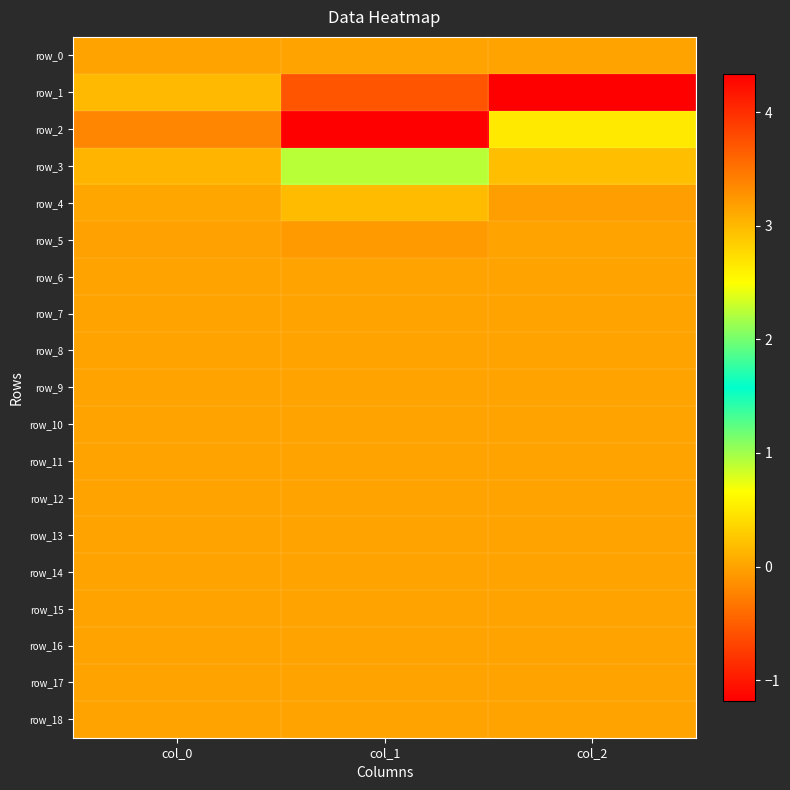

Rank the series at col_2 from highest to lowest value.

row_1, row_2, row_3, row_6, row_7, row_14, row_13, row_18, row_17, row_0, row_9, row_11, row_15, row_10, row_16, row_12, row_8, row_5, row_4